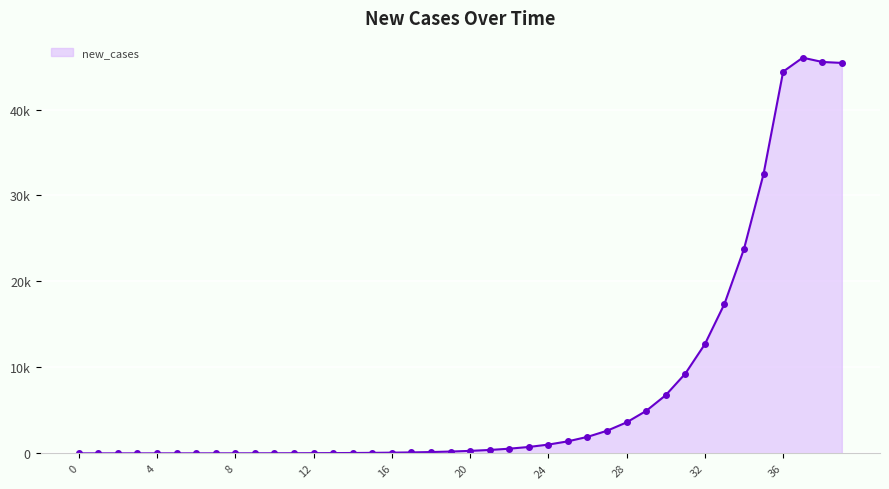

What is the change in value from 20 to 21?

+107.3